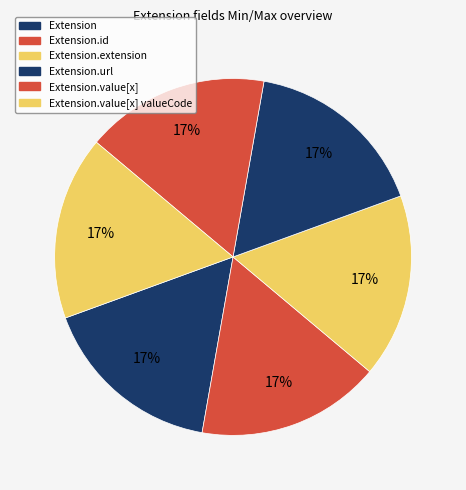

Count the number of slices in the pie.

6